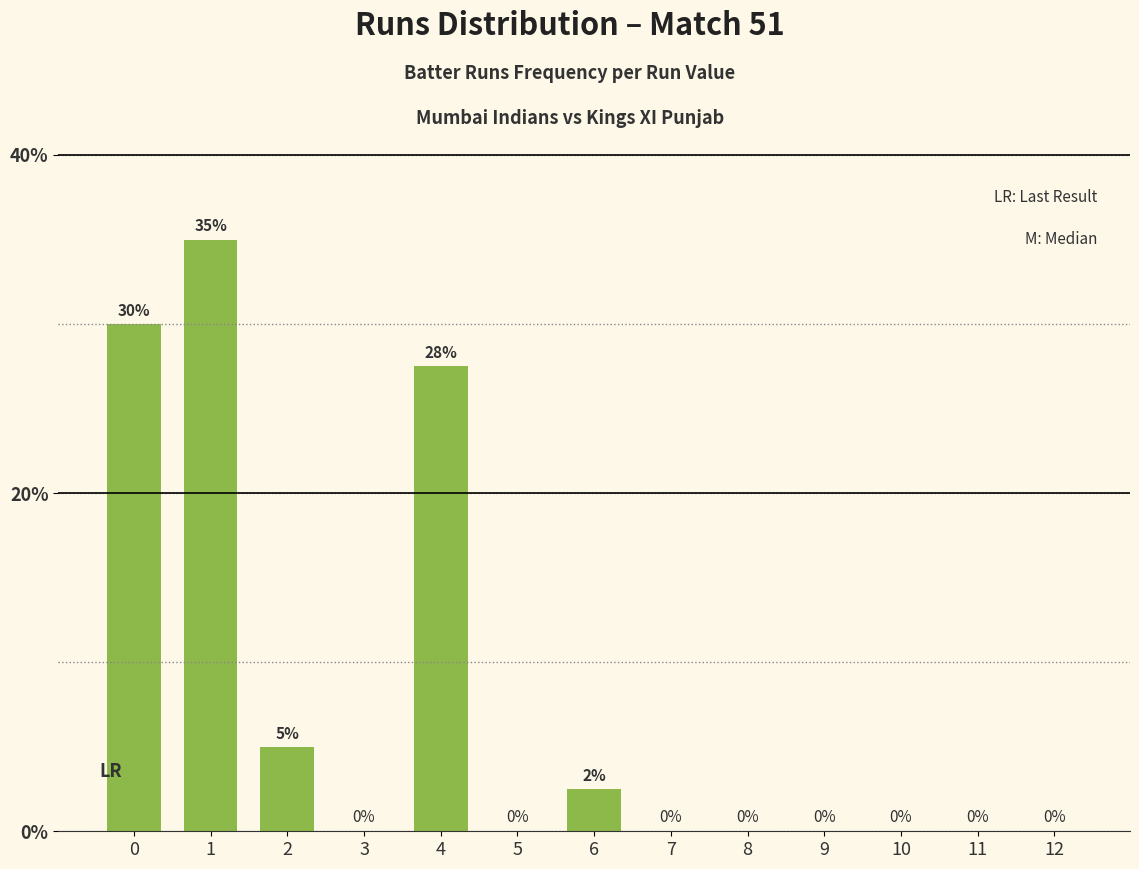

What is the difference between the values at 11 and 2?

5.0